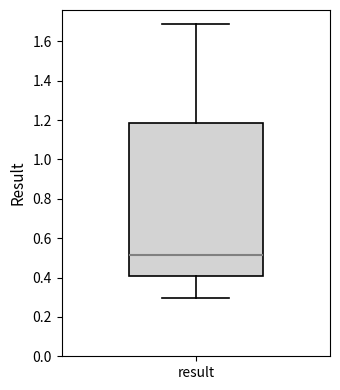

Transcribe this box plot: give where the median line is, the range the box spans, and where the two whiskers end, as read against the y-axis. The values are not printed on the chart, so give them approximately, as read against the axis.

median 0.52, box 0.40 to 1.18, whiskers 0.30 to 1.68